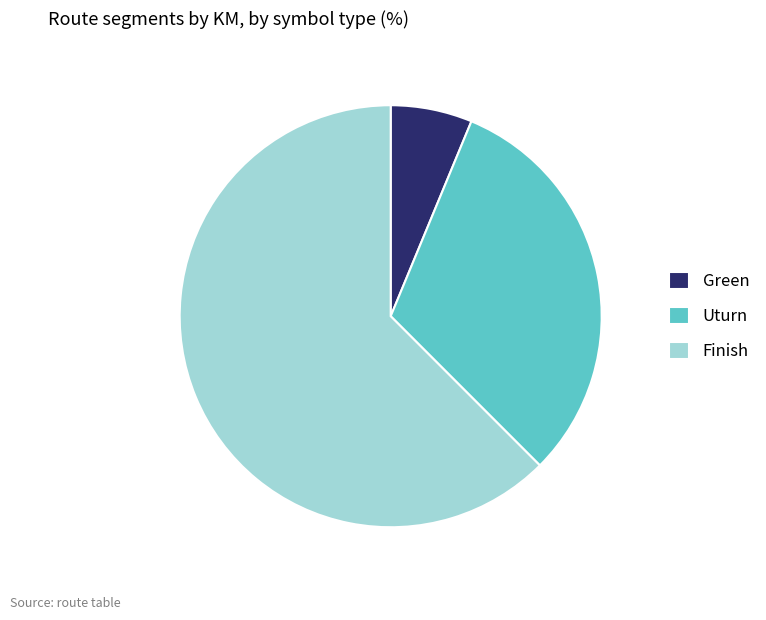

How many segments does this pie chart have?

3